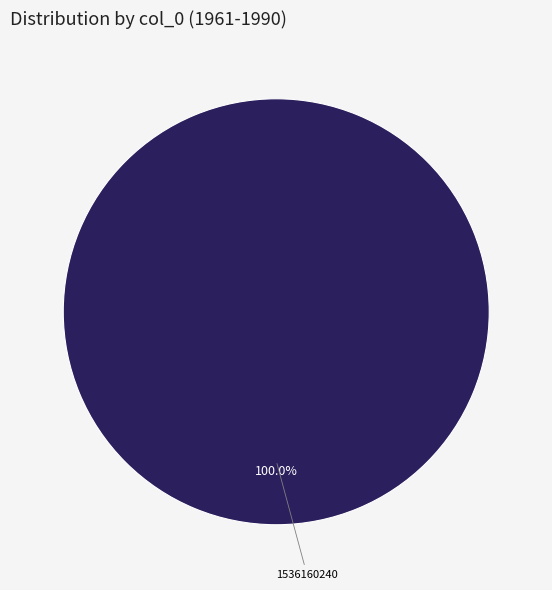

Is there any slice that represents more than half of the pie?

Yes